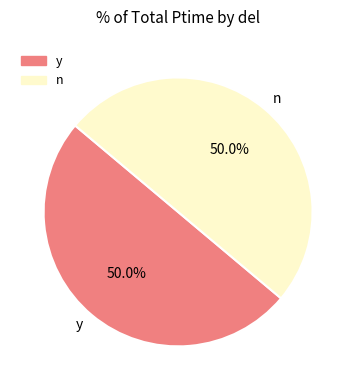

What is the total percentage of n and y?

100.0%